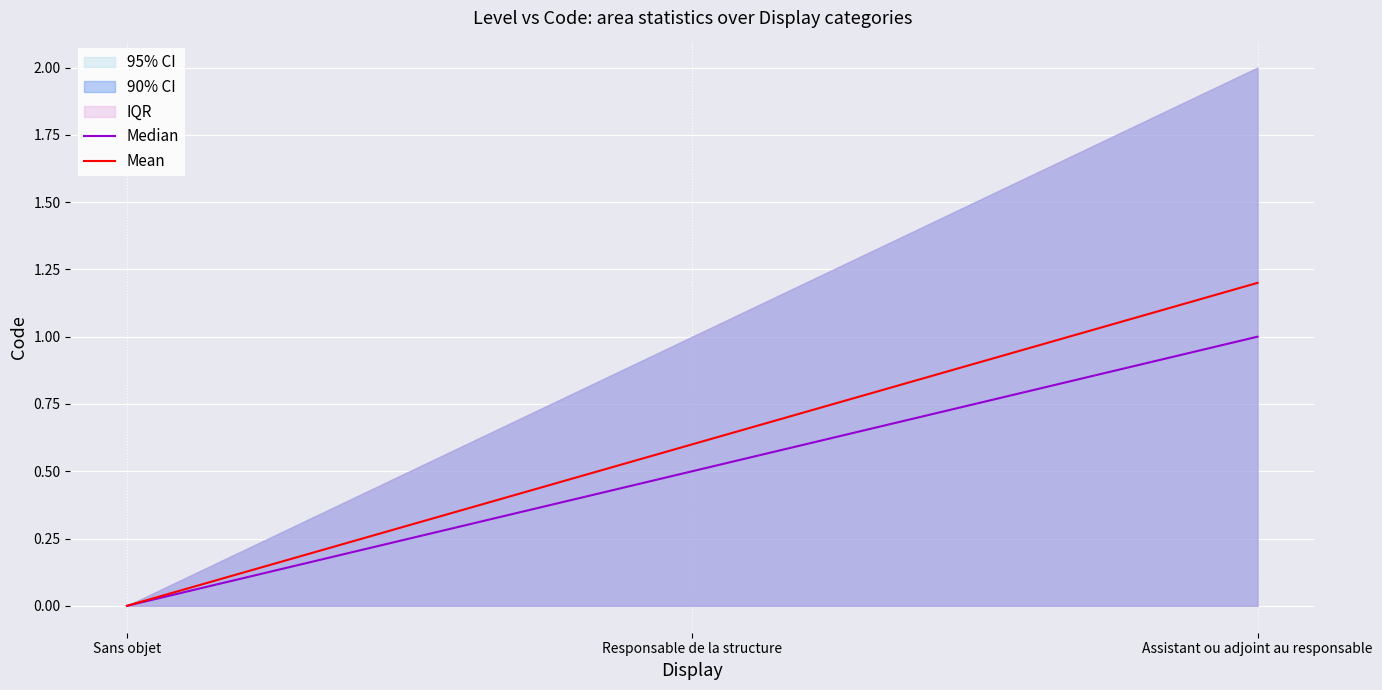

Which category has the highest value across all series?

Assistant ou adjoint au responsable